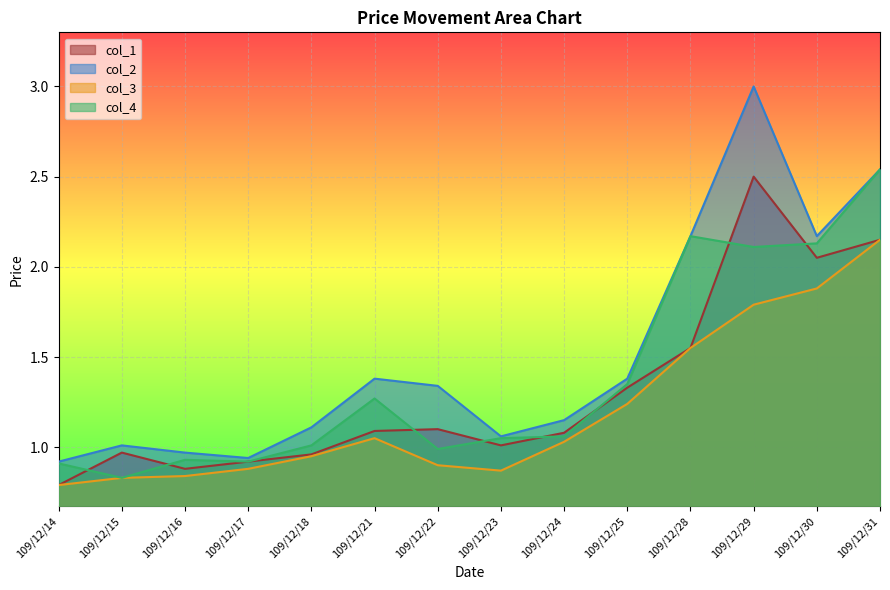

Where is the first local minimum for col_3?

109/12/23